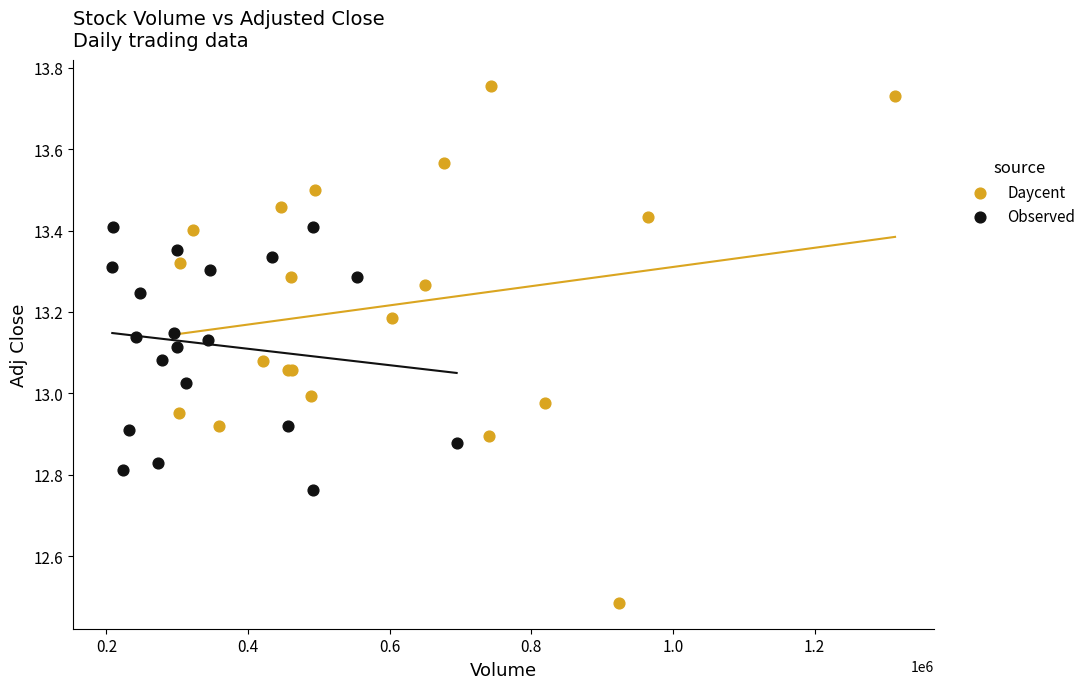

What are all the series names shown in the legend?

Daycent, Observed